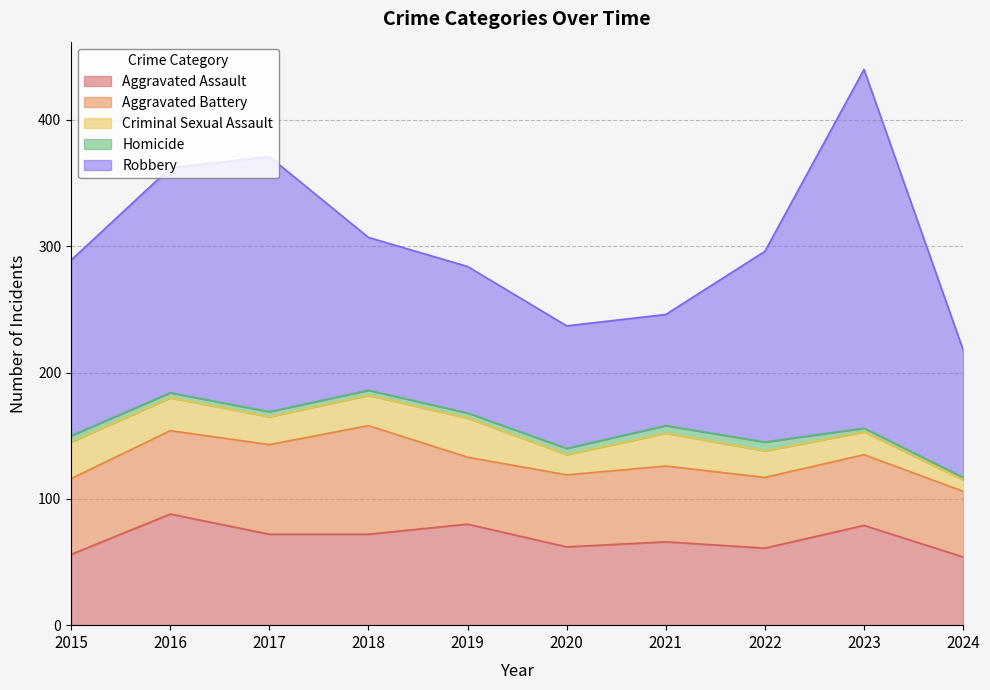

Between 2016 and 2015, which is larger?

2016